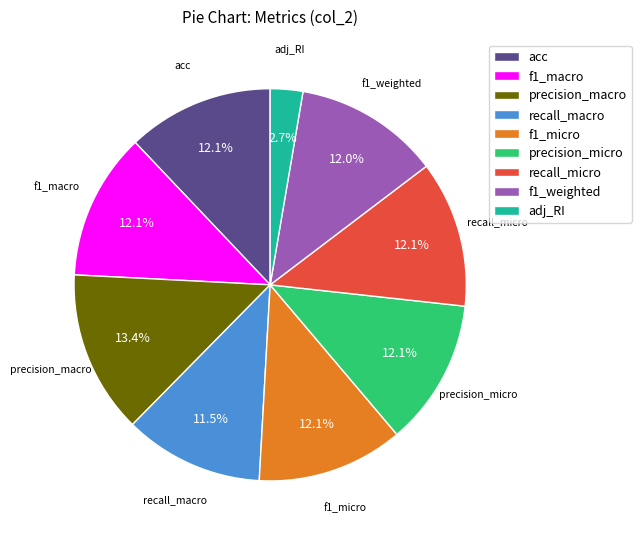

Do adj_RI and recall_macro together represent more than half of the pie?

No